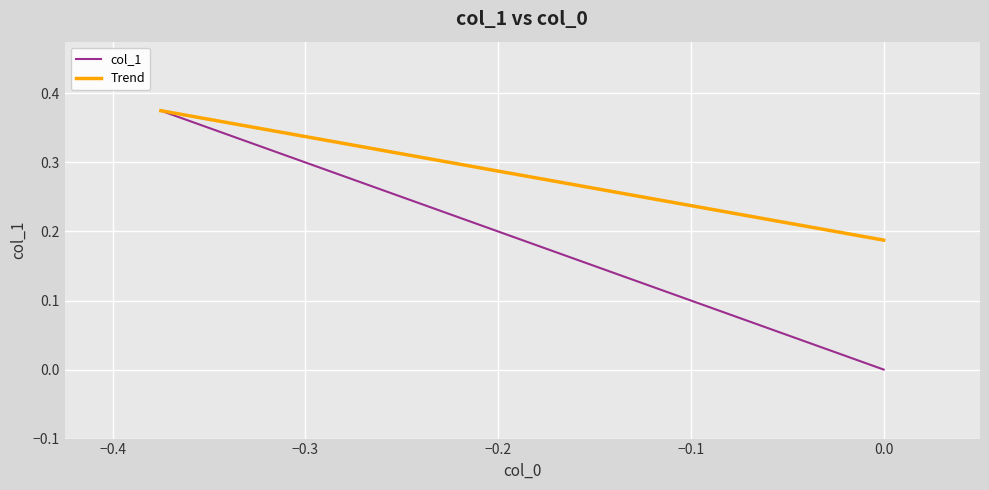

Between −0.4 and −0.3, which series saw the biggest shift?

col_1